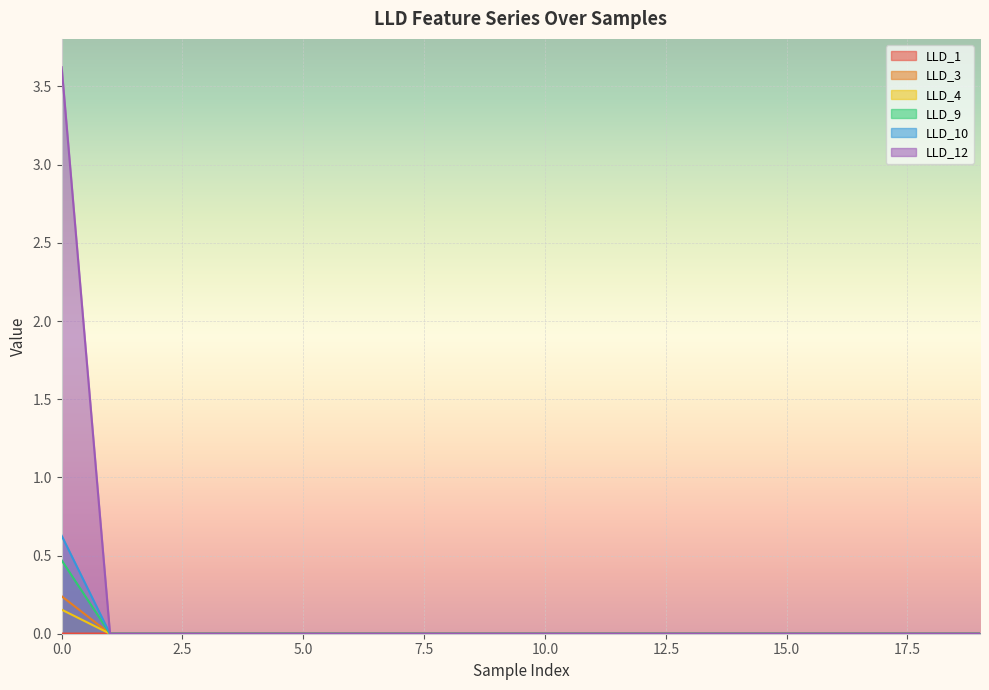

At how many categories does at least one series exceed 1?

1